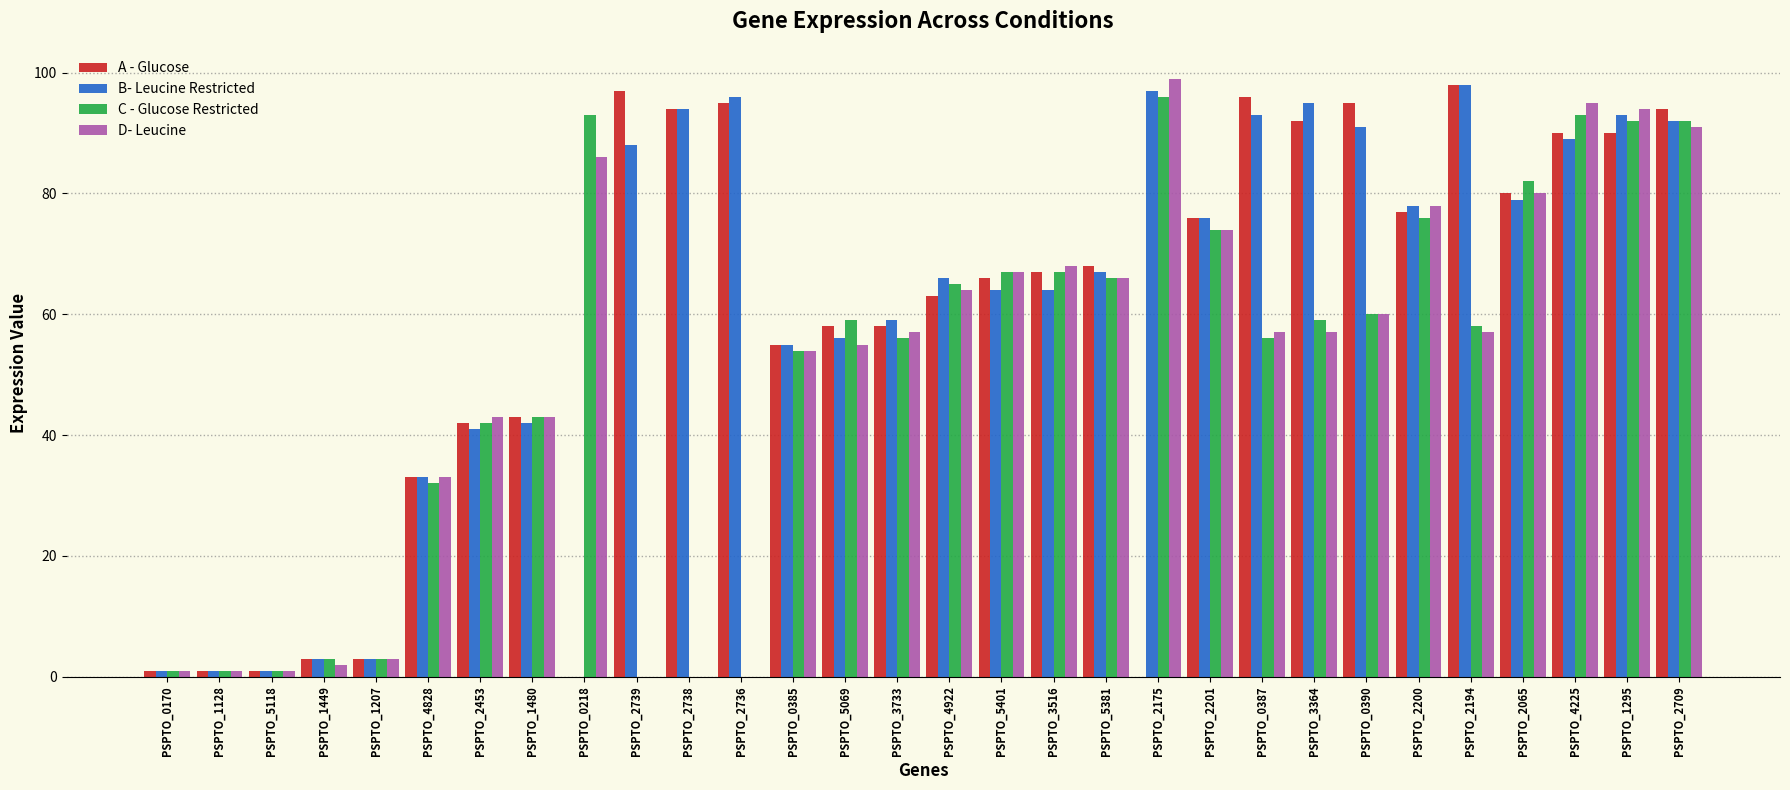

The A - Glucose series shows 18 at PSPTO_3516. True or false?

False